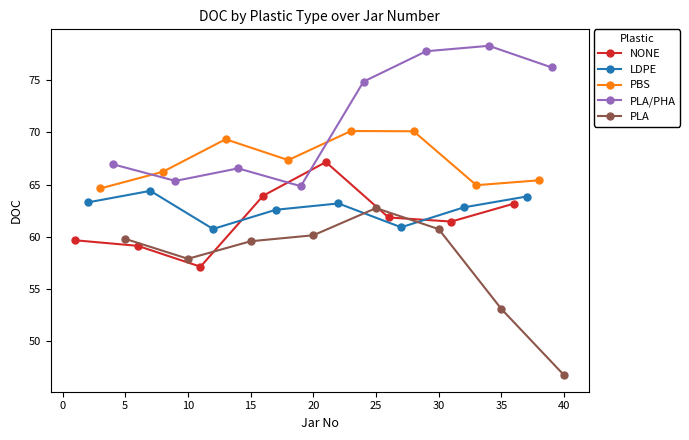

What is the greatest value displayed?

78.3